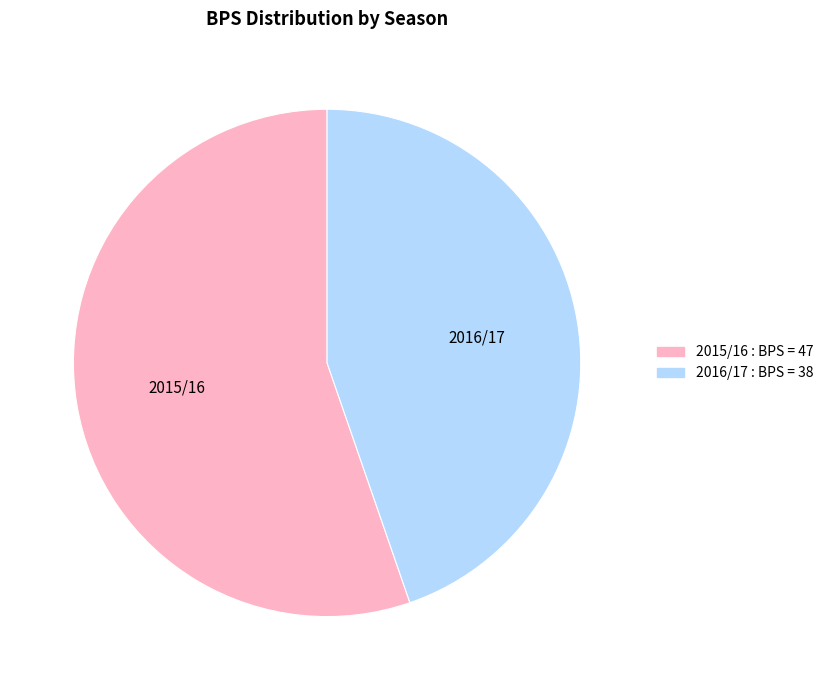

Is there any slice that represents more than half of the pie?

Yes